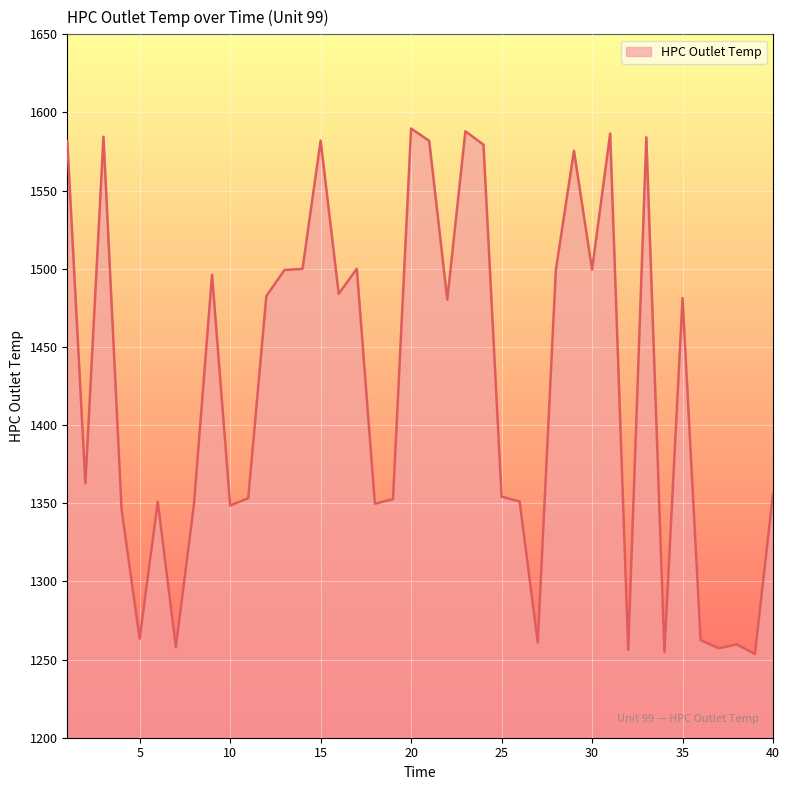

What is the greatest value displayed?

1589.7